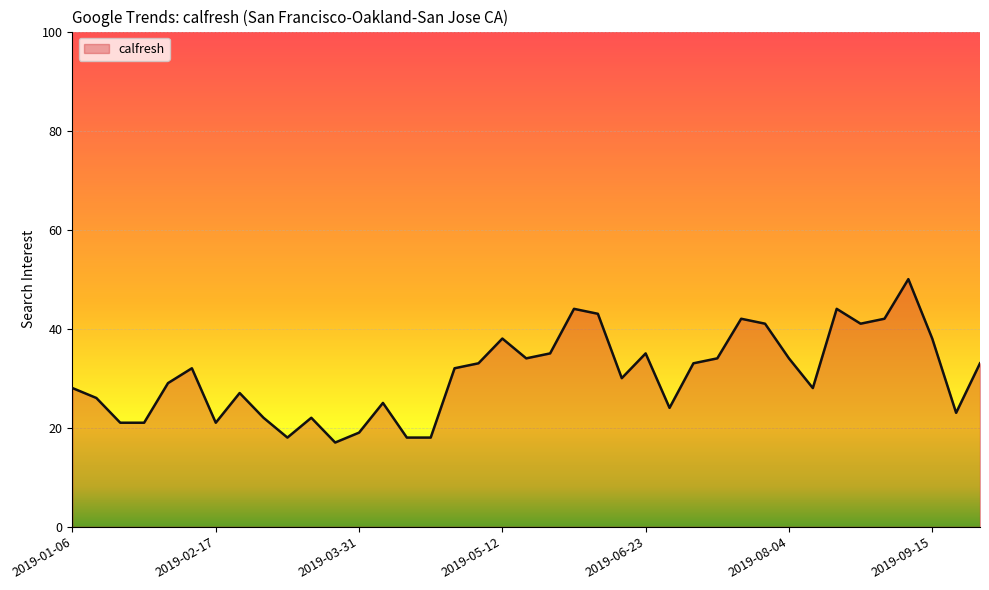

What is the minimum value shown in the chart?

17